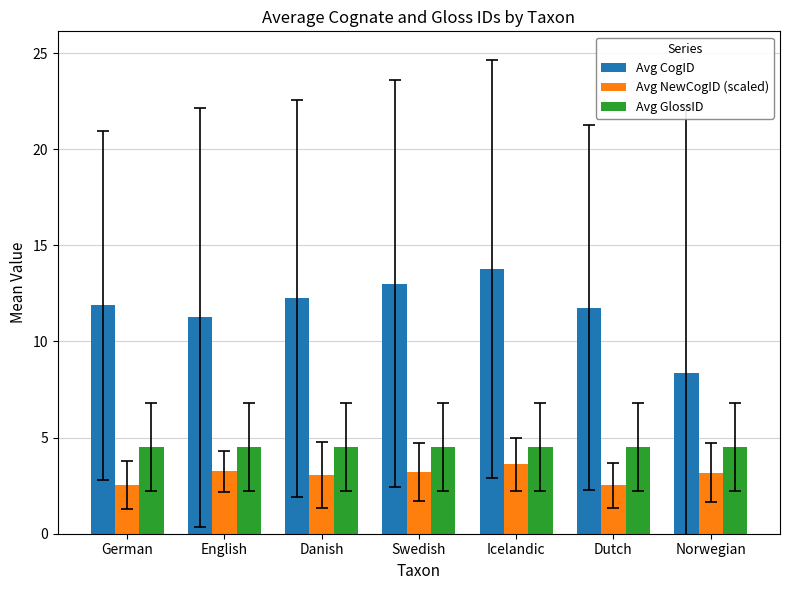

True or false: Avg CogID has a value of 3.7 at Swedish.

False